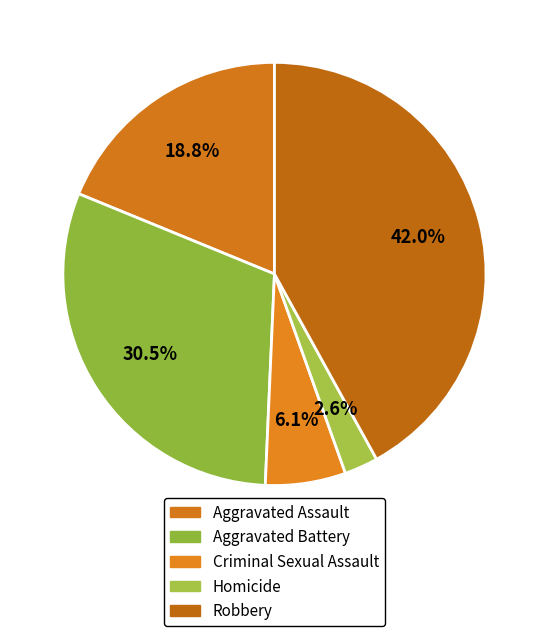

How many segments does this pie chart have?

5